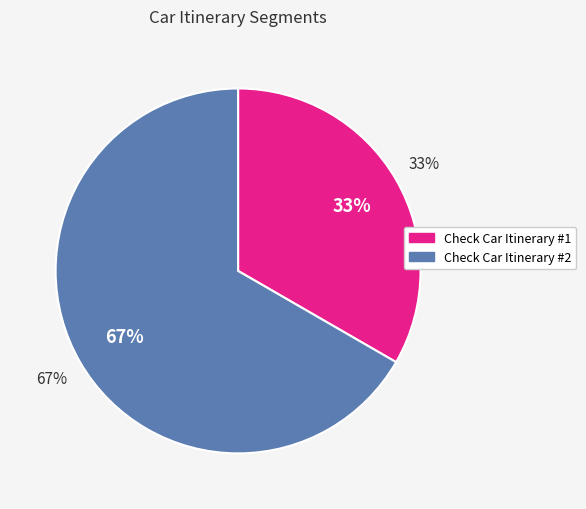

What is the total percentage of Check Car Itinerary #1 and Check Car Itinerary #2?

100.0%